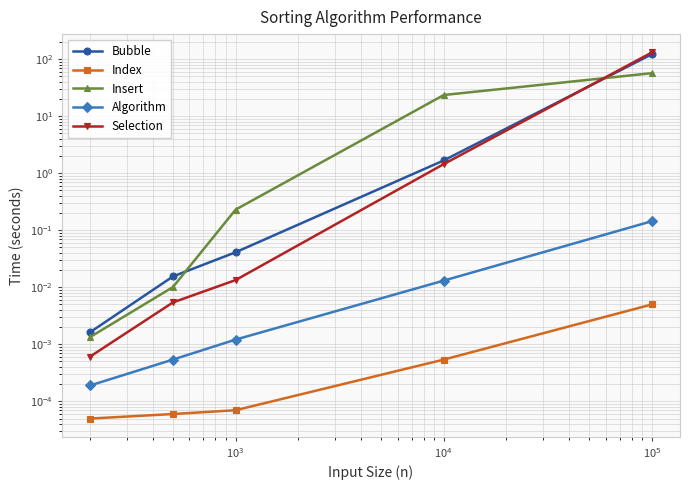

What is the spread (max minus min) of values at $\mathdefault{10^{4}}$?

23.4